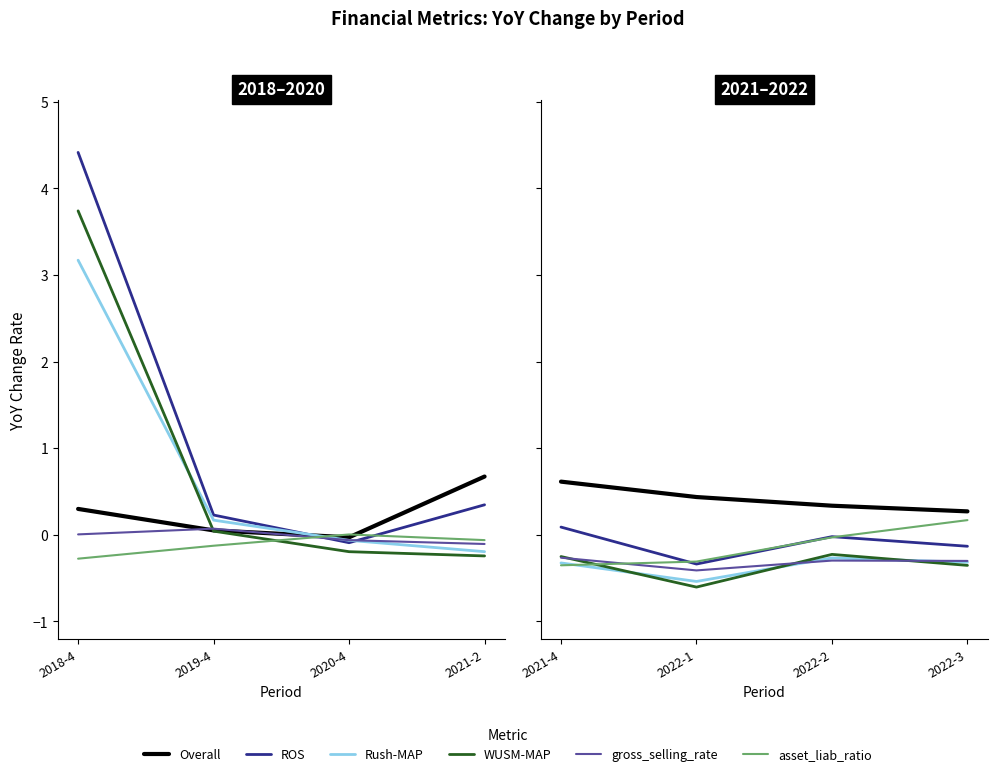

In gross_selling_rate, how many points are lower than both neighbors (excluding endpoints)?

1